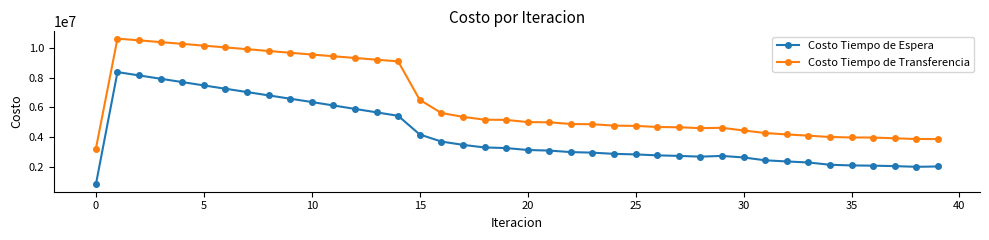

Which series has the largest range (max minus min)?

Costo Tiempo de Espera